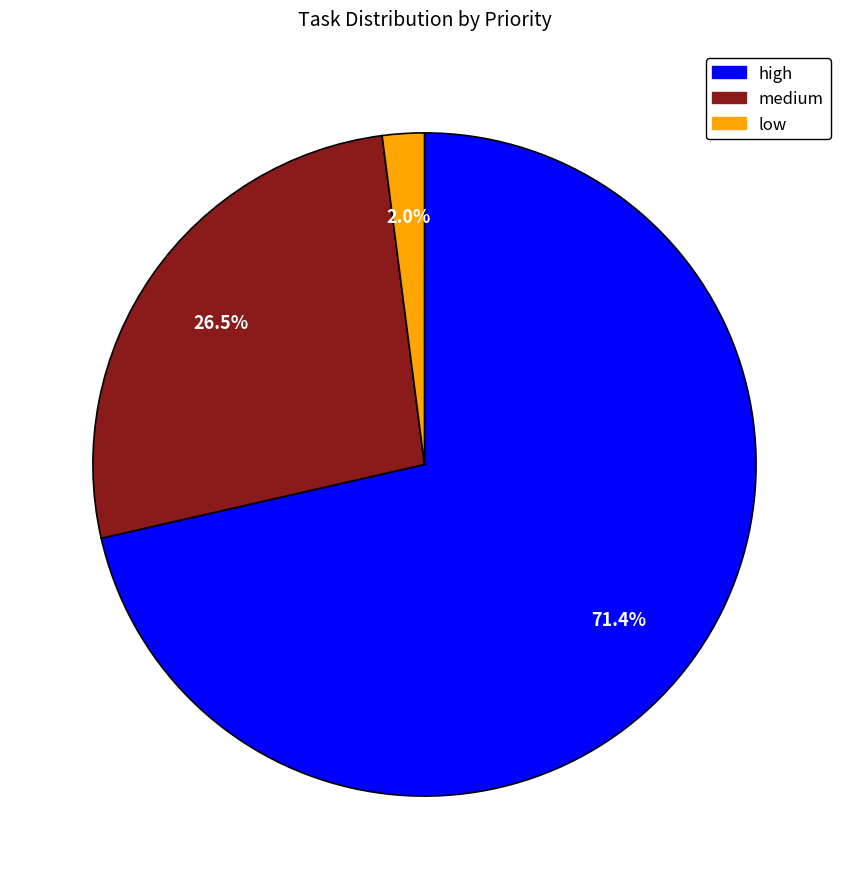

How many slices are in this pie chart?

3